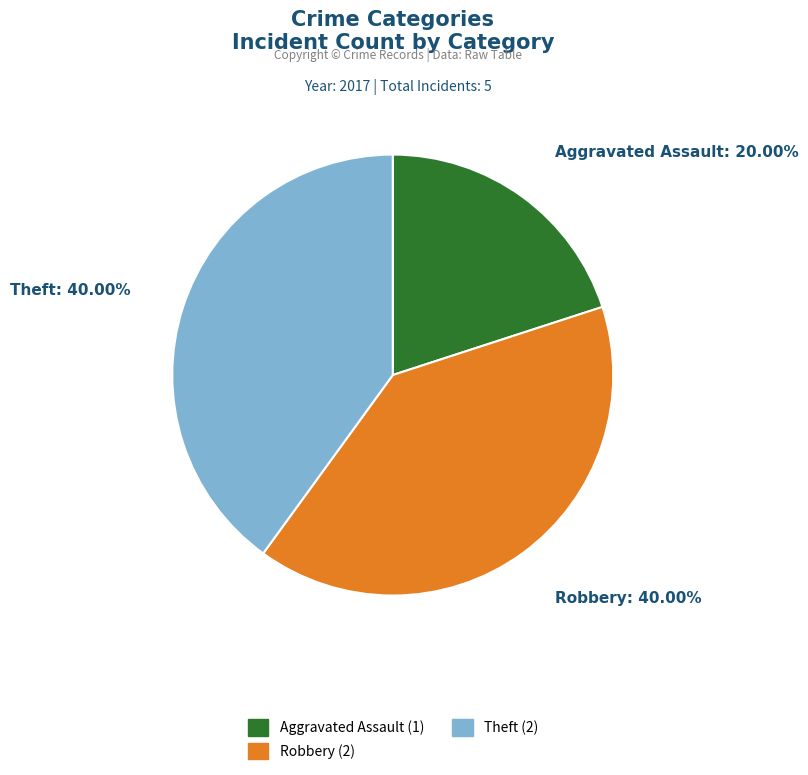

How many slices are in this pie chart?

3